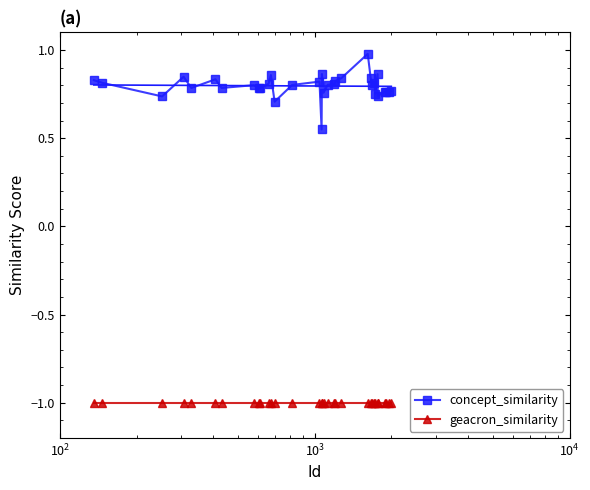

At how many categories does at least one series exceed 0?

33